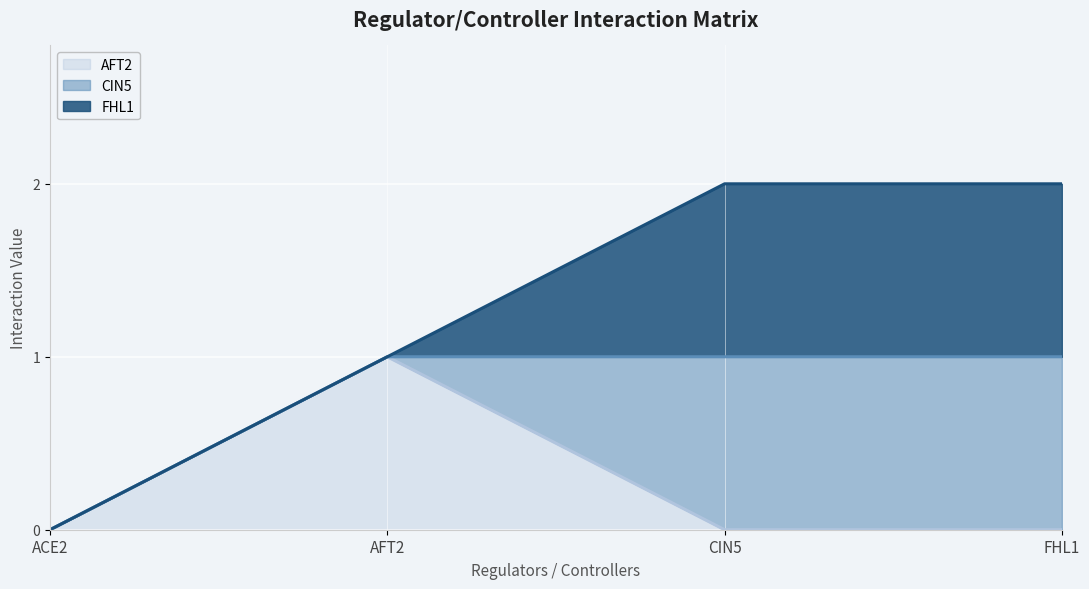

The CIN5 (line) series shows 0 at FHL1. True or false?

False